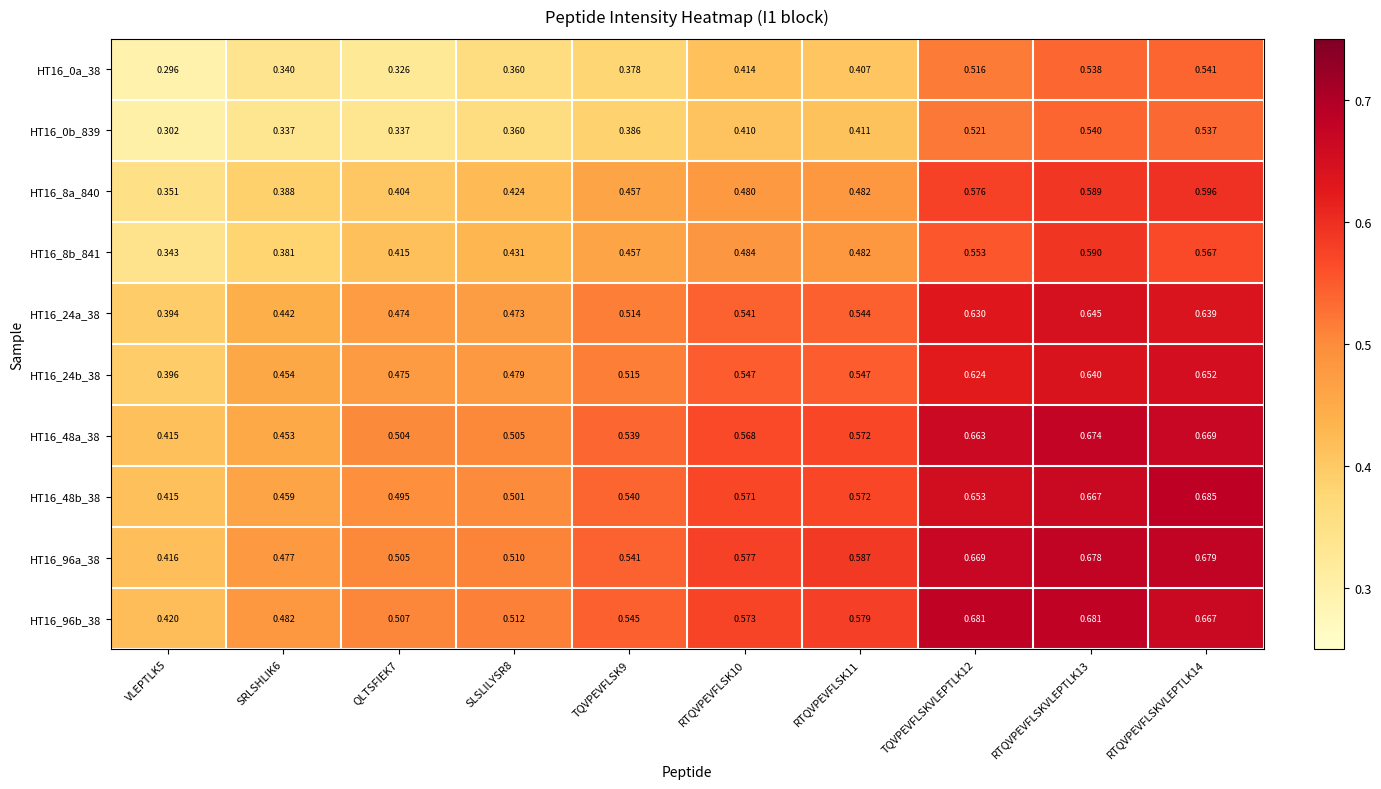

Which has a higher value, QLTSFIEK7 or TQVPEVFLSKVLEPTLK12?

TQVPEVFLSKVLEPTLK12